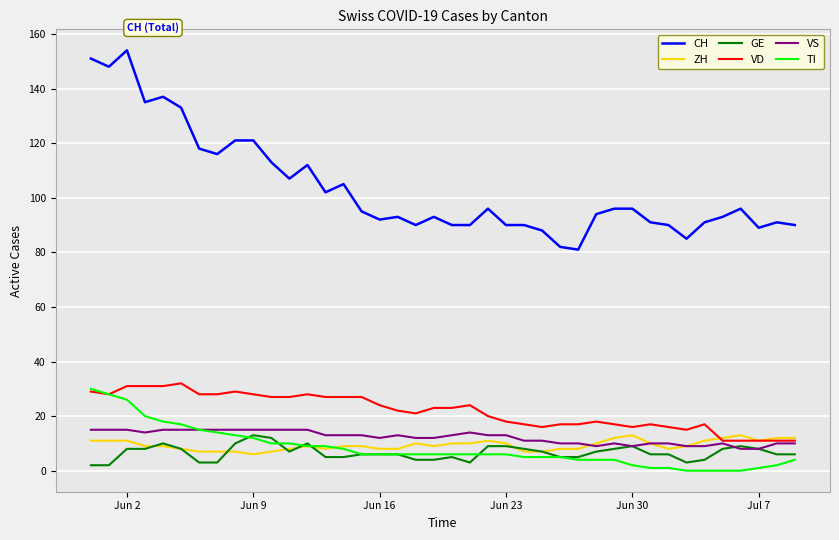

Which series has the widest spread of values?

CH